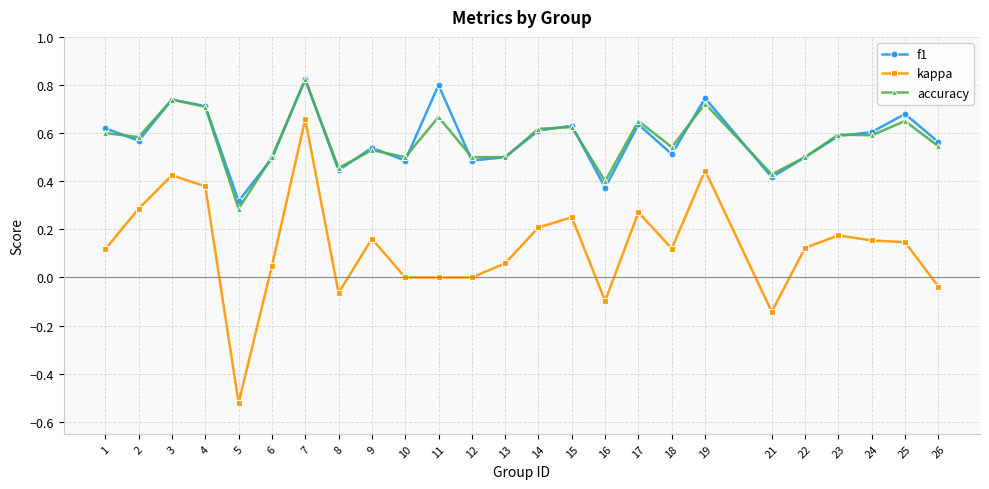

Which category has the lowest value across all series?

5